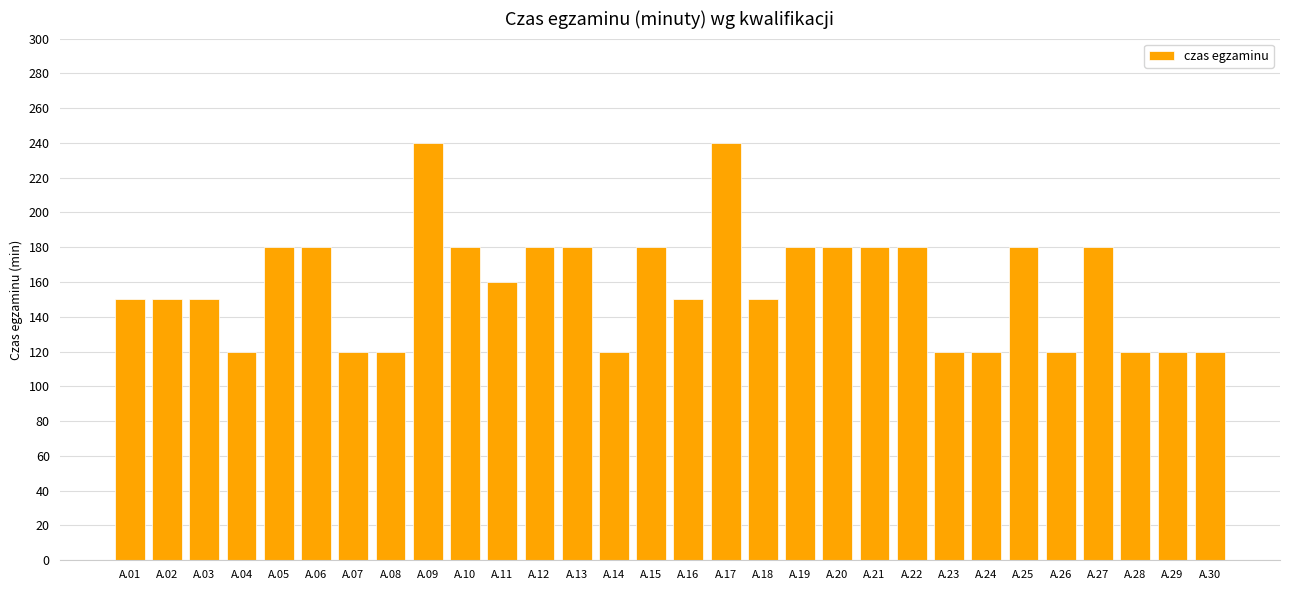

Does the chart contain any negative values?

No